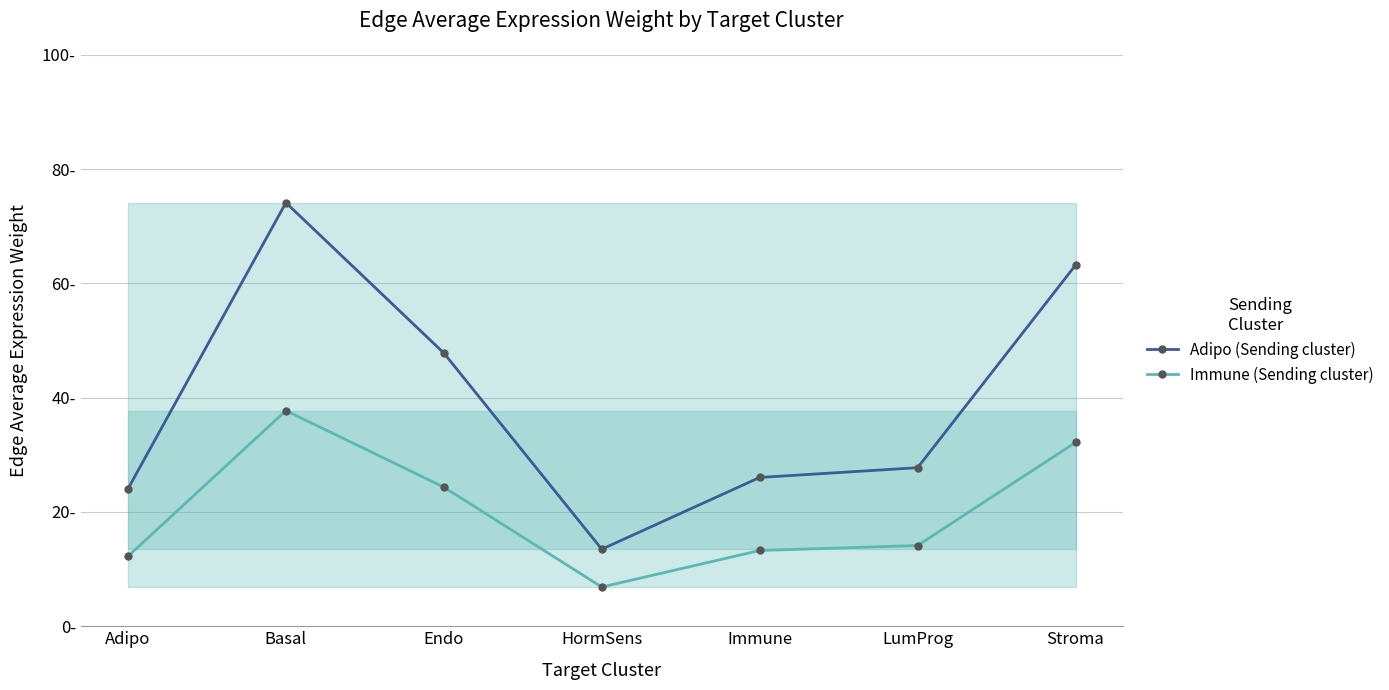

How many series are shown in this chart?

2